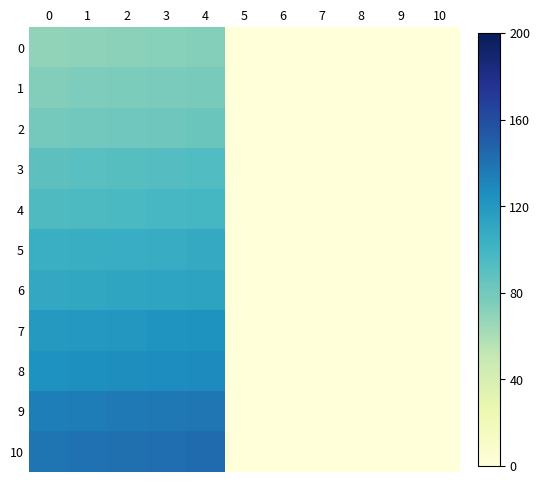

Which series has the largest total across all categories?

10